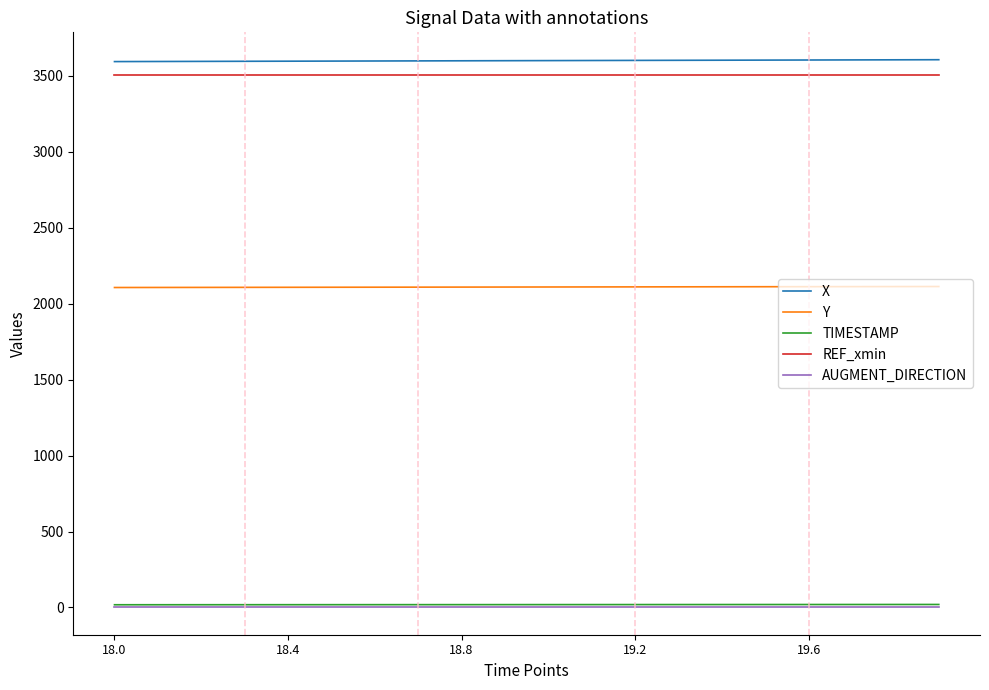

What is the lowest value of the REF_xmin series?

3507.9